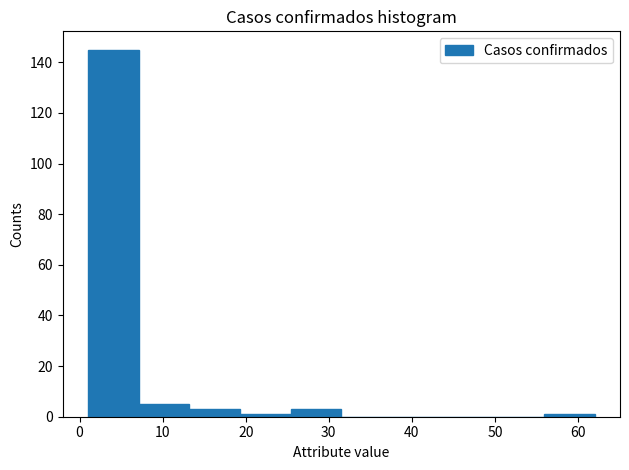

Reading left to right, transcribe this chart: for each bar, give the range it covers on the x-axis and its height. Neither the bar edges nor the heights are printed on the chart, so give them approximately, as read against the axes.

1.0 to 7.1: 146
7.1 to 13.2: 6
13.2 to 19.3: 4
19.3 to 25.4: under 2
25.4 to 31.5: 4
31.5 to 37.6: 0
37.6 to 43.7: 0
43.7 to 49.8: 0
49.8 to 55.9: 0
55.9 to 62.0: under 2